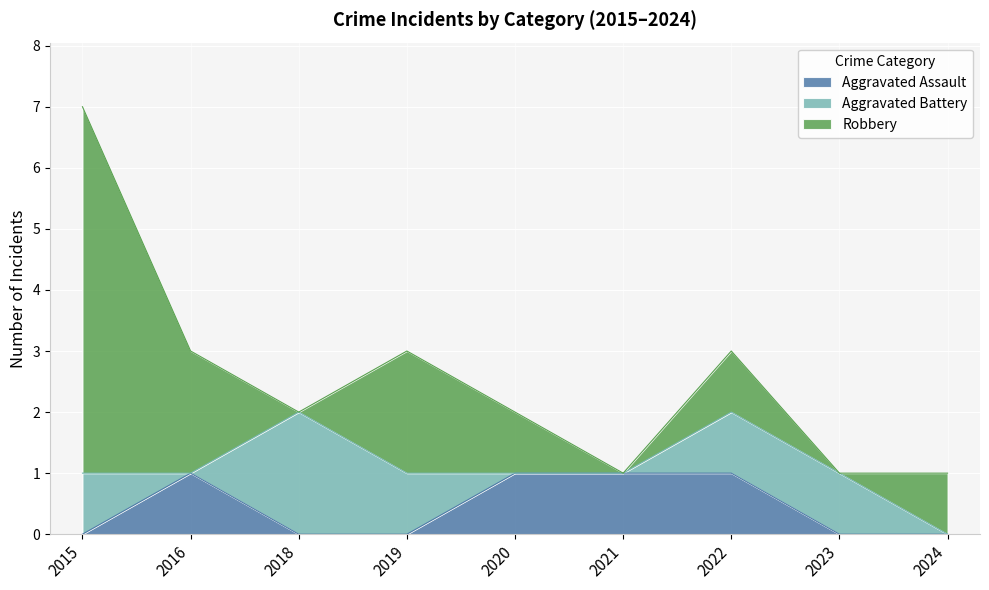

Rank the categories by Robbery value from lowest to highest.

2018, 2021, 2023, 2020, 2022, 2024, 2016, 2019, 2015